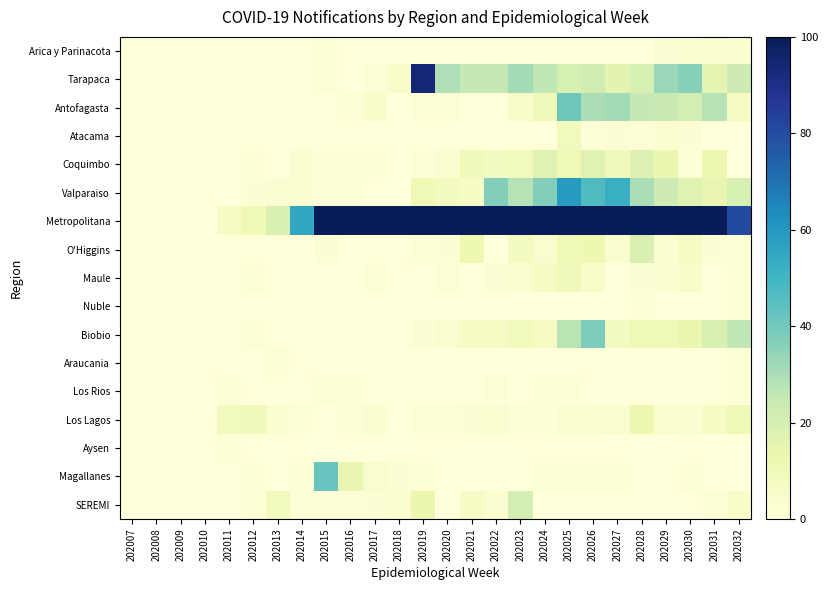

Reading left to right, extract all data points from this chart.

Arica y Parinacota: 202007=0	202008=0	202009=0	202010=0	202011=0	202012=0	202013=0	202014=0	202015=1	202016=0	202017=0	202018=0	202019=0	202020=0	202021=0	202022=0	202023=0	202024=0	202025=0	202026=0	202027=0	202028=0	202029=2	202030=3	202031=4	202032=3
Tarapaca: 202007=0	202008=0	202009=0	202010=0	202011=0	202012=0	202013=0	202014=0	202015=1	202016=0	202017=1	202018=5	202019=94	202020=29	202021=25	202022=25	202023=31	202024=26	202025=20	202026=22	202027=16	202028=20	202029=33	202030=36	202031=15	202032=23
Antofagasta: 202007=0	202008=0	202009=0	202010=0	202011=0	202012=0	202013=0	202014=0	202015=0	202016=1	202017=5	202018=0	202019=1	202020=1	202021=0	202022=0	202023=5	202024=10	202025=41	202026=30	202027=31	202028=25	202029=24	202030=21	202031=28	202032=7
Atacama: 202007=0	202008=0	202009=0	202010=0	202011=0	202012=0	202013=0	202014=0	202015=0	202016=0	202017=0	202018=0	202019=0	202020=0	202021=0	202022=0	202023=0	202024=0	202025=9	202026=1	202027=2	202028=1	202029=3	202030=2	202031=0	202032=0
Coquimbo: 202007=0	202008=0	202009=0	202010=0	202011=0	202012=1	202013=0	202014=3	202015=1	202016=1	202017=1	202018=0	202019=1	202020=3	202021=10	202022=8	202023=9	202024=17	202025=11	202026=17	202027=10	202028=18	202029=13	202030=1	202031=12	202032=0
Valparaiso: 202007=0	202008=0	202009=0	202010=0	202011=0	202012=2	202013=3	202014=3	202015=1	202016=1	202017=0	202018=0	202019=11	202020=8	202021=7	202022=37	202023=28	202024=37	202025=59	202026=47	202027=52	202028=30	202029=23	202030=17	202031=14	202032=20
Metropolitana: 202007=0	202008=0	202009=0	202010=0	202011=6	202012=11	202013=19	202014=55	202015=100	202016=100	202017=100	202018=100	202019=100	202020=100	202021=100	202022=100	202023=100	202024=100	202025=100	202026=100	202027=100	202028=100	202029=100	202030=100	202031=100	202032=81
O'Higgins: 202007=0	202008=0	202009=0	202010=0	202011=0	202012=0	202013=0	202014=0	202015=2	202016=0	202017=0	202018=0	202019=1	202020=2	202021=12	202022=0	202023=8	202024=4	202025=11	202026=12	202027=4	202028=19	202029=3	202030=6	202031=2	202032=1
Maule: 202007=0	202008=0	202009=0	202010=0	202011=0	202012=1	202013=0	202014=0	202015=0	202016=0	202017=1	202018=0	202019=0	202020=1	202021=0	202022=2	202023=3	202024=7	202025=10	202026=5	202027=0	202028=2	202029=3	202030=5	202031=0	202032=1
Nuble: 202007=0	202008=0	202009=0	202010=0	202011=0	202012=0	202013=0	202014=0	202015=0	202016=0	202017=0	202018=0	202019=0	202020=0	202021=0	202022=0	202023=0	202024=0	202025=0	202026=0	202027=0	202028=1	202029=0	202030=0	202031=0	202032=1
Biobio: 202007=0	202008=0	202009=0	202010=0	202011=0	202012=1	202013=0	202014=0	202015=0	202016=0	202017=0	202018=0	202019=2	202020=4	202021=6	202022=6	202023=9	202024=7	202025=27	202026=38	202027=8	202028=11	202029=11	202030=13	202031=19	202032=26
Araucania: 202007=0	202008=0	202009=0	202010=0	202011=0	202012=0	202013=1	202014=0	202015=0	202016=0	202017=0	202018=0	202019=0	202020=0	202021=0	202022=0	202023=0	202024=0	202025=0	202026=0	202027=0	202028=0	202029=0	202030=0	202031=0	202032=1
Los Rios: 202007=0	202008=0	202009=0	202010=0	202011=1	202012=0	202013=0	202014=0	202015=1	202016=1	202017=0	202018=0	202019=0	202020=0	202021=0	202022=1	202023=0	202024=1	202025=1	202026=0	202027=0	202028=0	202029=0	202030=0	202031=0	202032=1
Los Lagos: 202007=0	202008=0	202009=0	202010=0	202011=9	202012=10	202013=3	202014=1	202015=0	202016=1	202017=3	202018=0	202019=1	202020=1	202021=2	202022=3	202023=1	202024=1	202025=3	202026=3	202027=4	202028=12	202029=4	202030=3	202031=6	202032=11
Aysen: 202007=0	202008=0	202009=0	202010=0	202011=1	202012=0	202013=0	202014=0	202015=0	202016=0	202017=0	202018=0	202019=0	202020=0	202021=0	202022=0	202023=0	202024=0	202025=0	202026=0	202027=0	202028=0	202029=0	202030=0	202031=0	202032=0
Magallanes: 202007=0	202008=0	202009=0	202010=0	202011=0	202012=1	202013=0	202014=1	202015=42	202016=14	202017=4	202018=2	202019=1	202020=0	202021=0	202022=0	202023=0	202024=1	202025=1	202026=1	202027=1	202028=0	202029=0	202030=1	202031=0	202032=0
SEREMI: 202007=0	202008=0	202009=0	202010=0	202011=0	202012=1	202013=9	202014=1	202015=1	202016=1	202017=2	202018=3	202019=13	202020=0	202021=6	202022=3	202023=21	202024=0	202025=0	202026=0	202027=0	202028=0	202029=0	202030=0	202031=1	202032=5